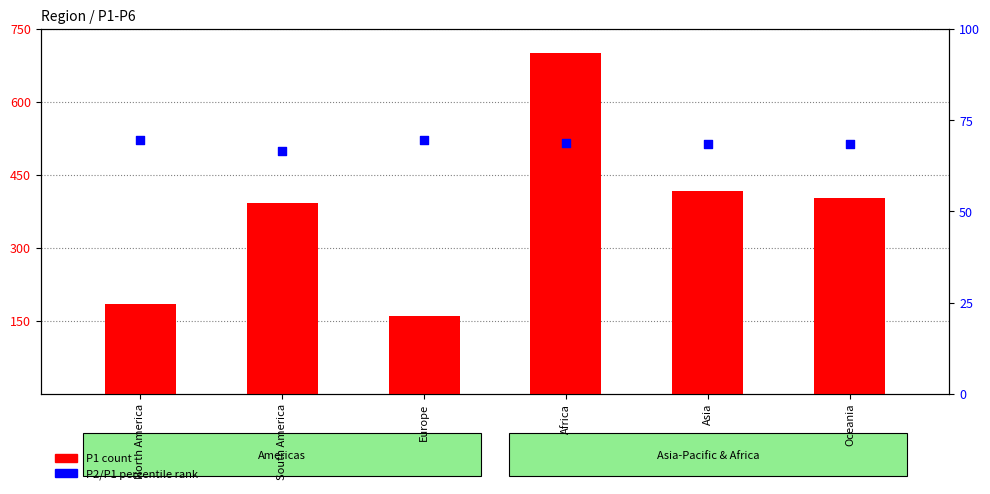

Which series has the largest total across all categories?

P1 (count)